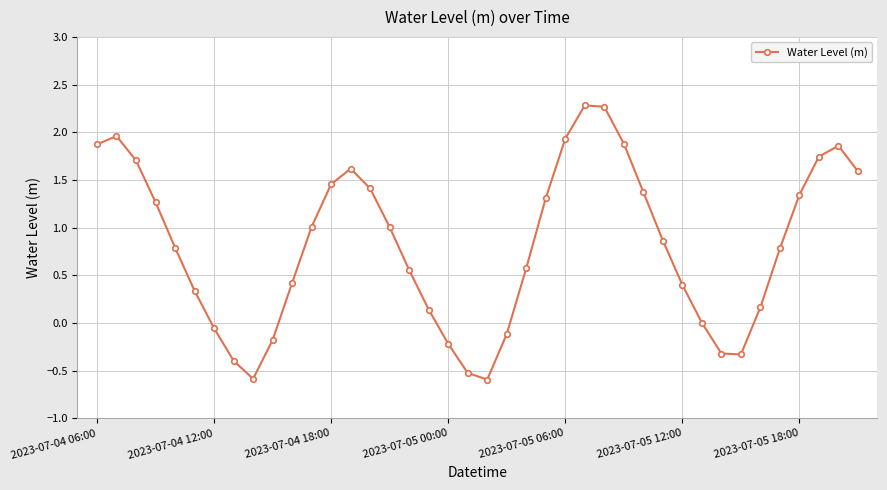

How many data points does each series have?

40